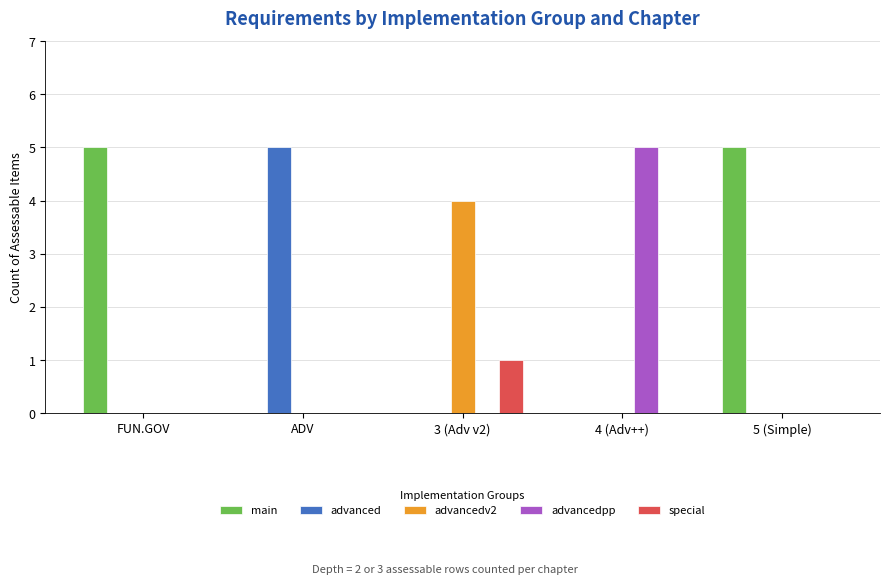

How many advanced values are between 0 and 1?

4